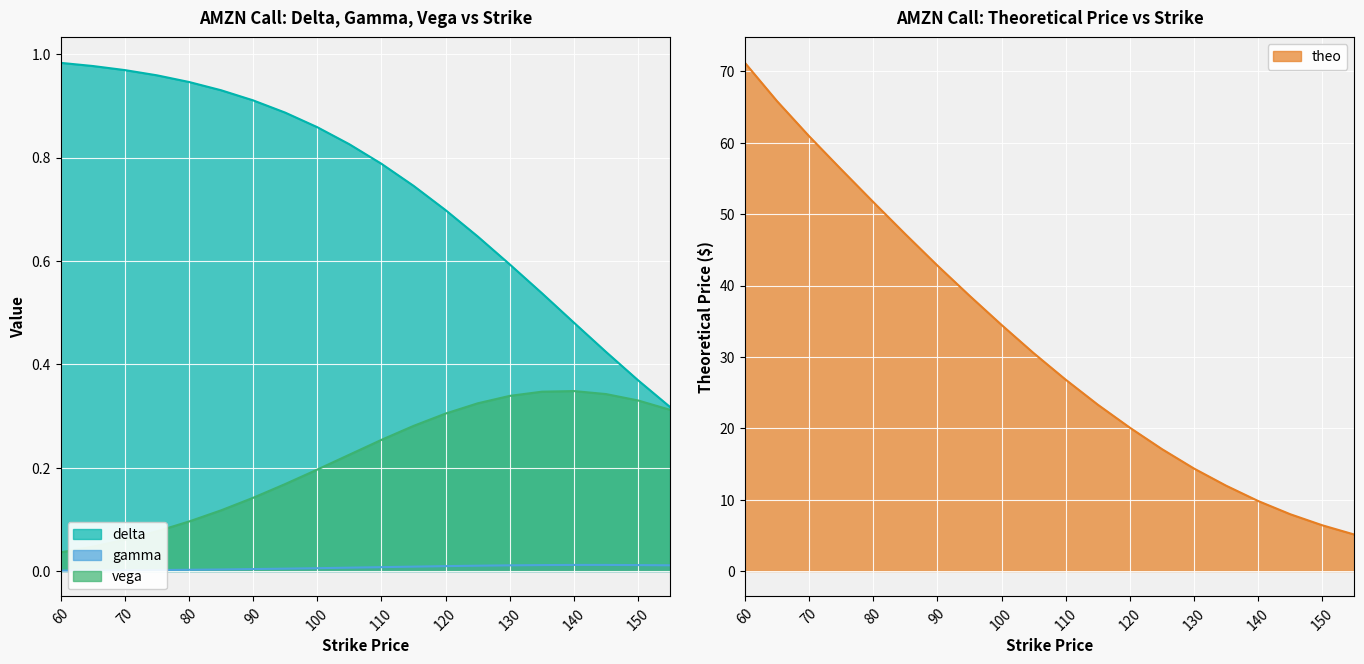

Which category has the lowest value across all series?

60